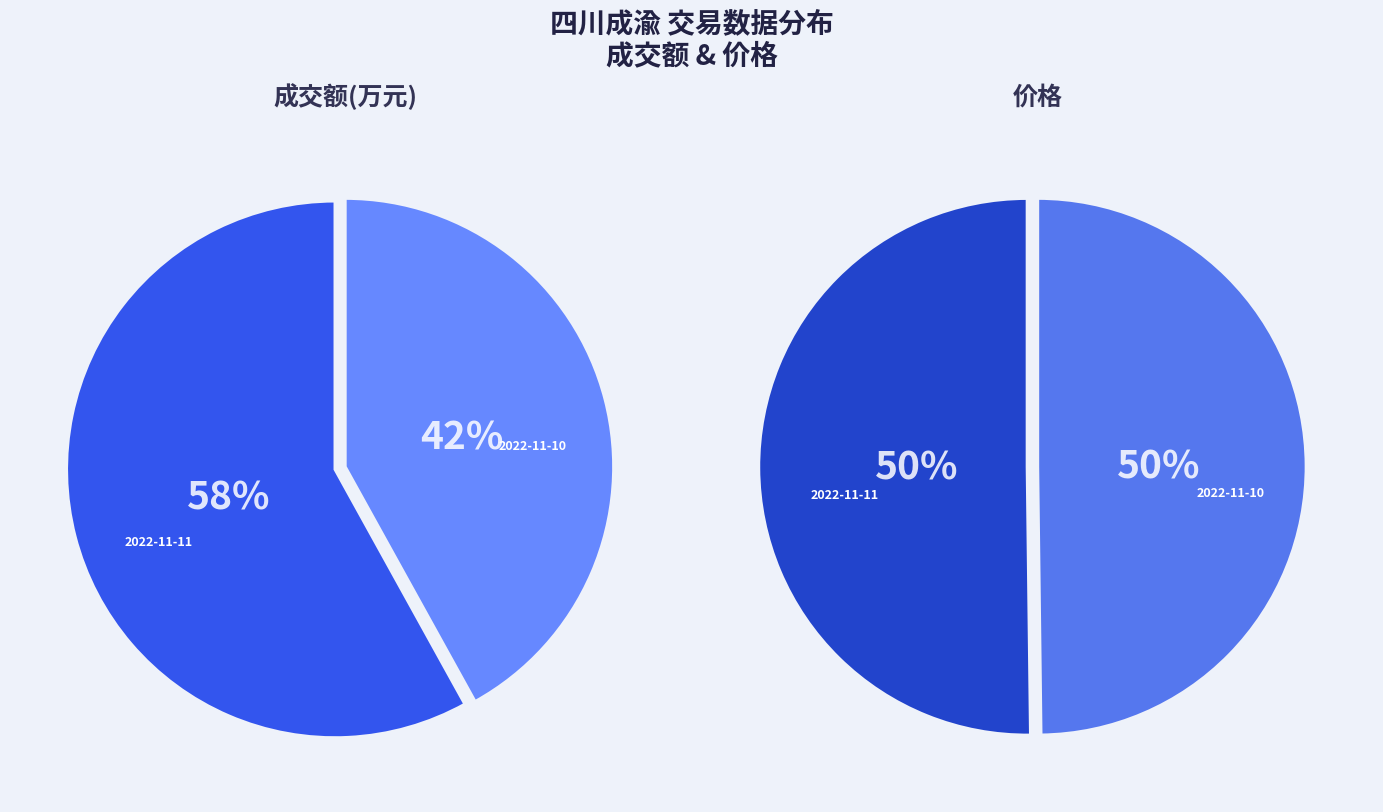

To the nearest percent, what percentage of the pie is 成交额(万元)?

100%